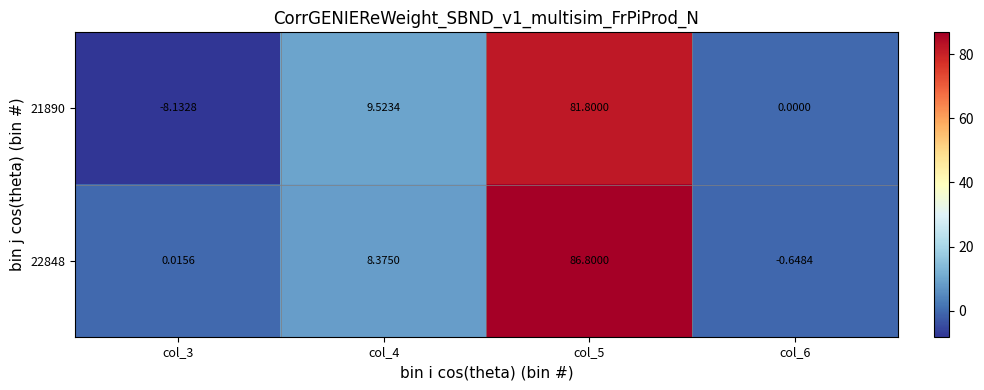

What is the greatest value displayed?

86.8